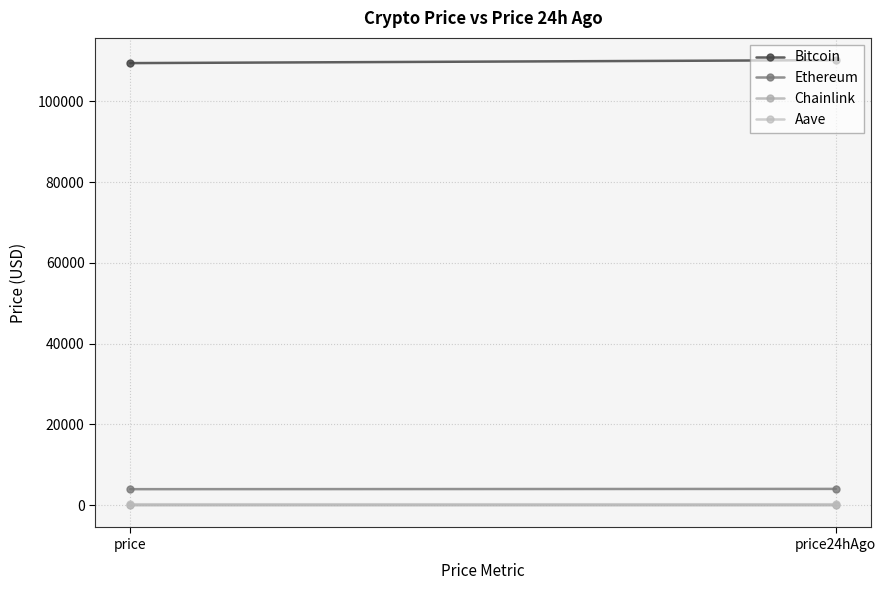

What are all the series names shown in the legend?

Bitcoin, Ethereum, Chainlink, Aave